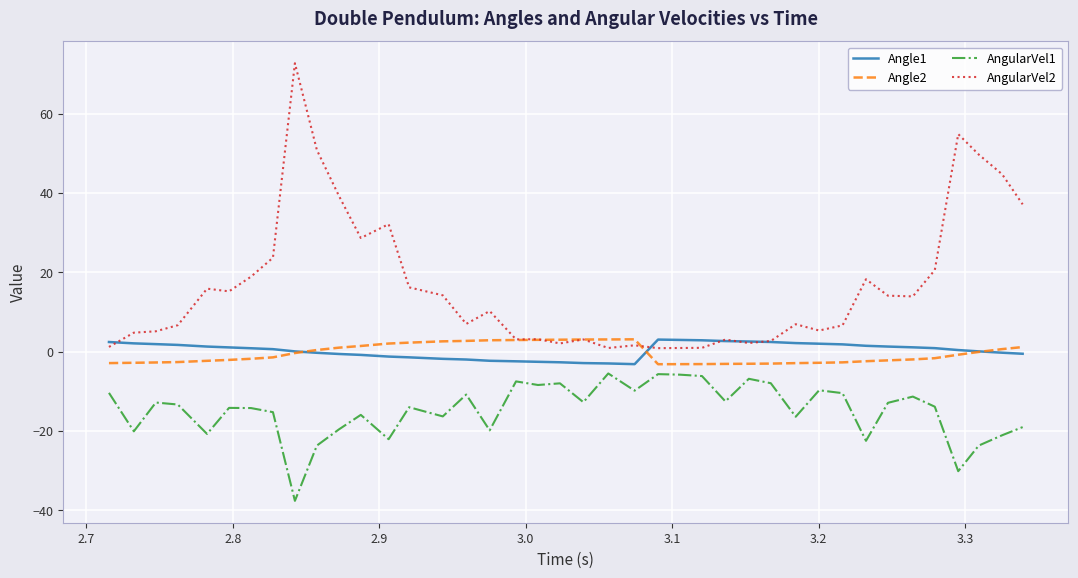

What is the difference between the maximum and minimum values in the Angle1 series?

6.2